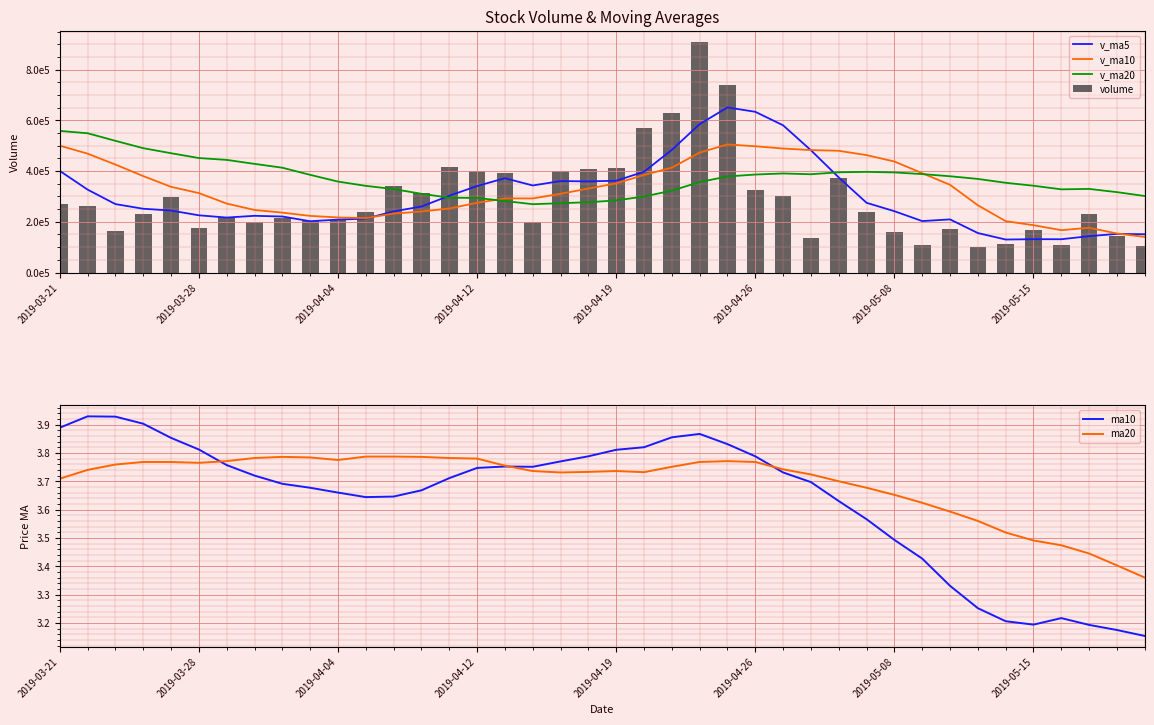

Rank the series by their maximum value, from highest to lowest.

volume, v_ma5, v_ma20, v_ma10, ma10, ma20